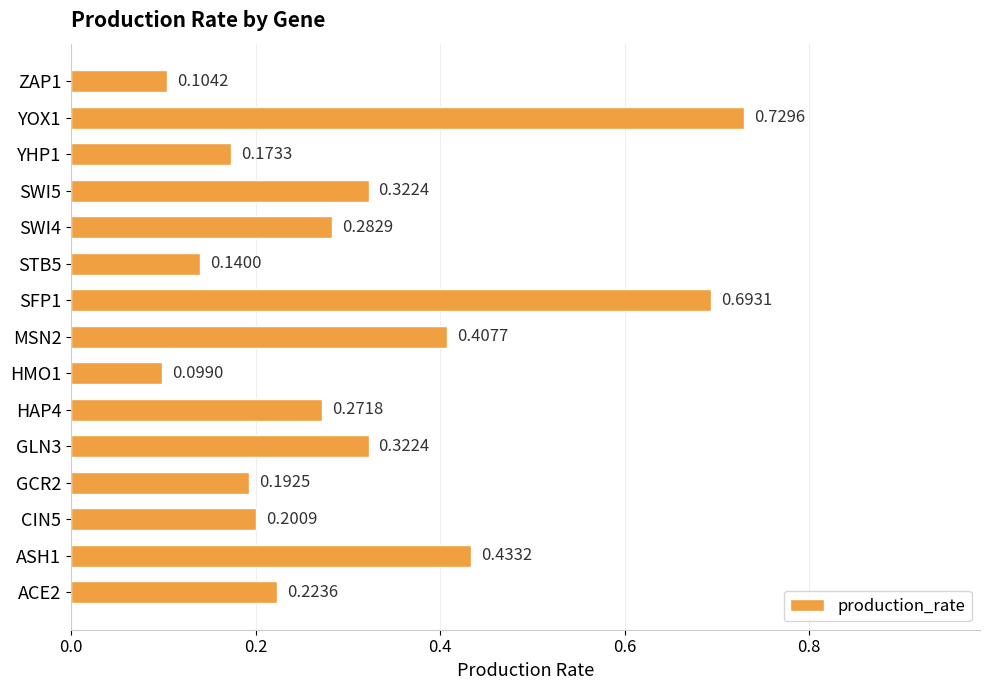

What is the difference between the second highest and minimum values?

0.6